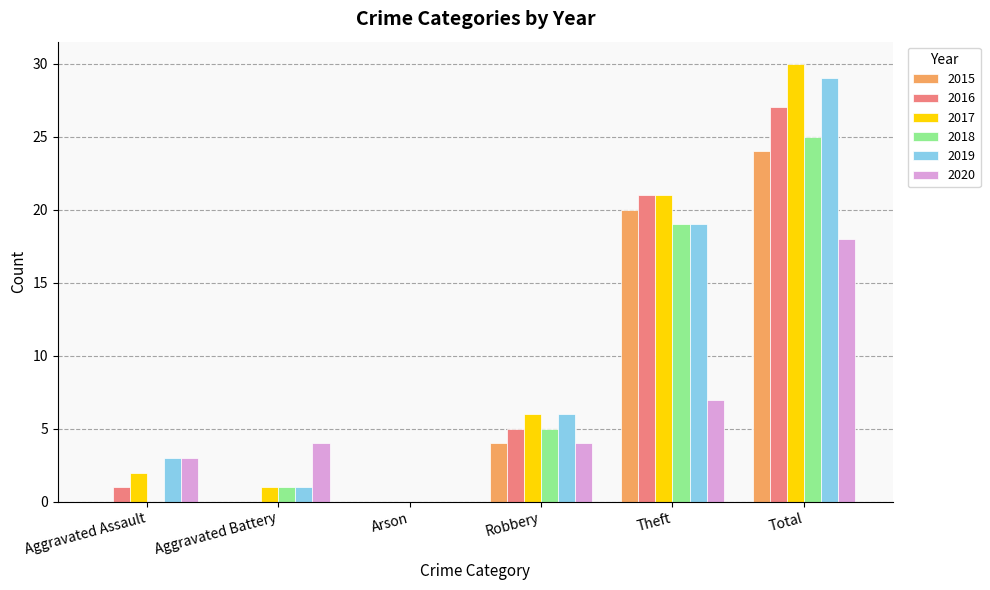

True or false: 2020 has a value of 1 at Aggravated Assault.

False